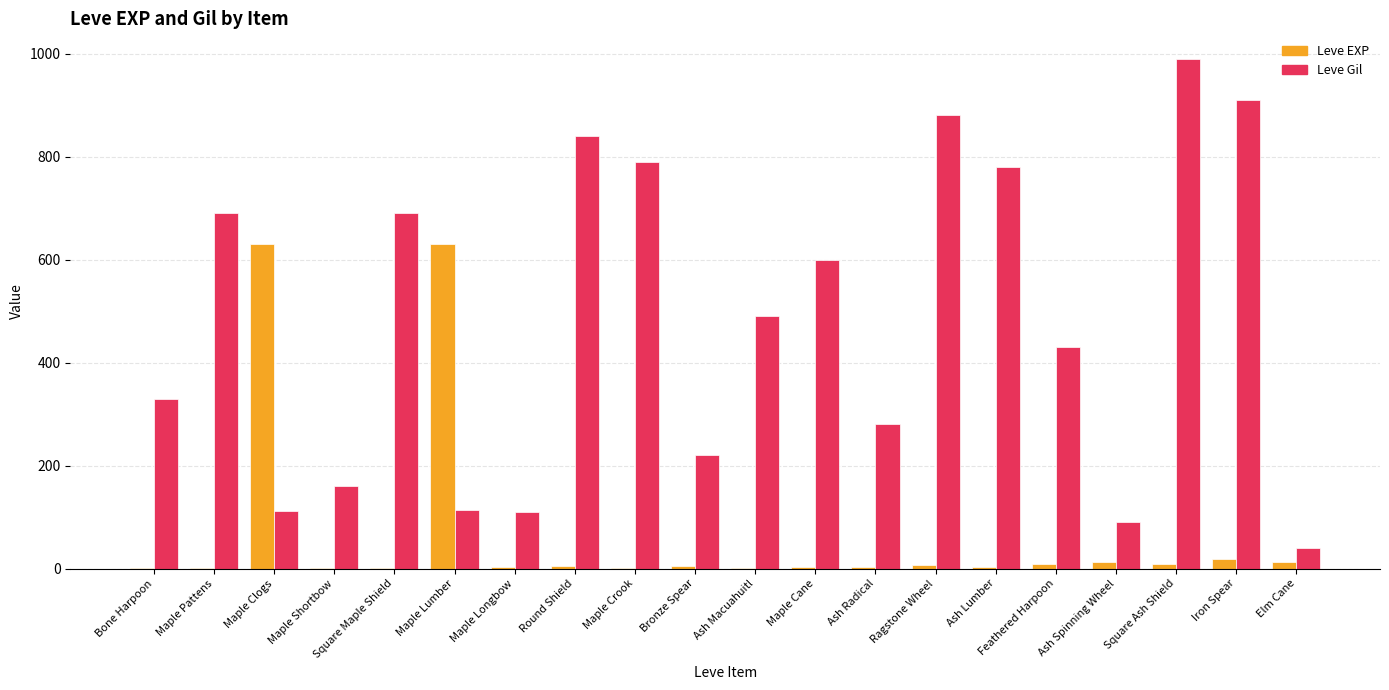

Is it true that Leve Gil equals 1229 at Square Maple Shield?

False